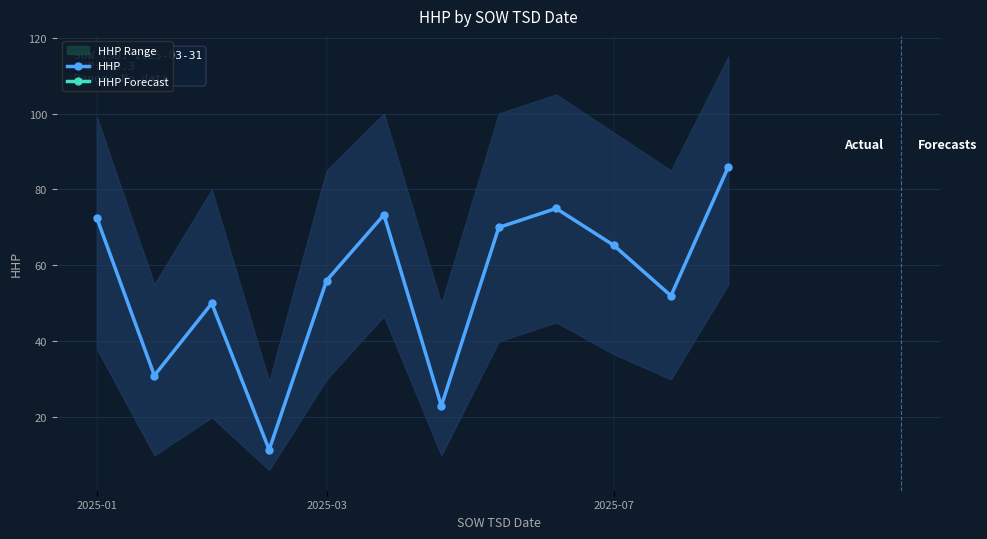

How many interior local valleys does the HHP series have?

4